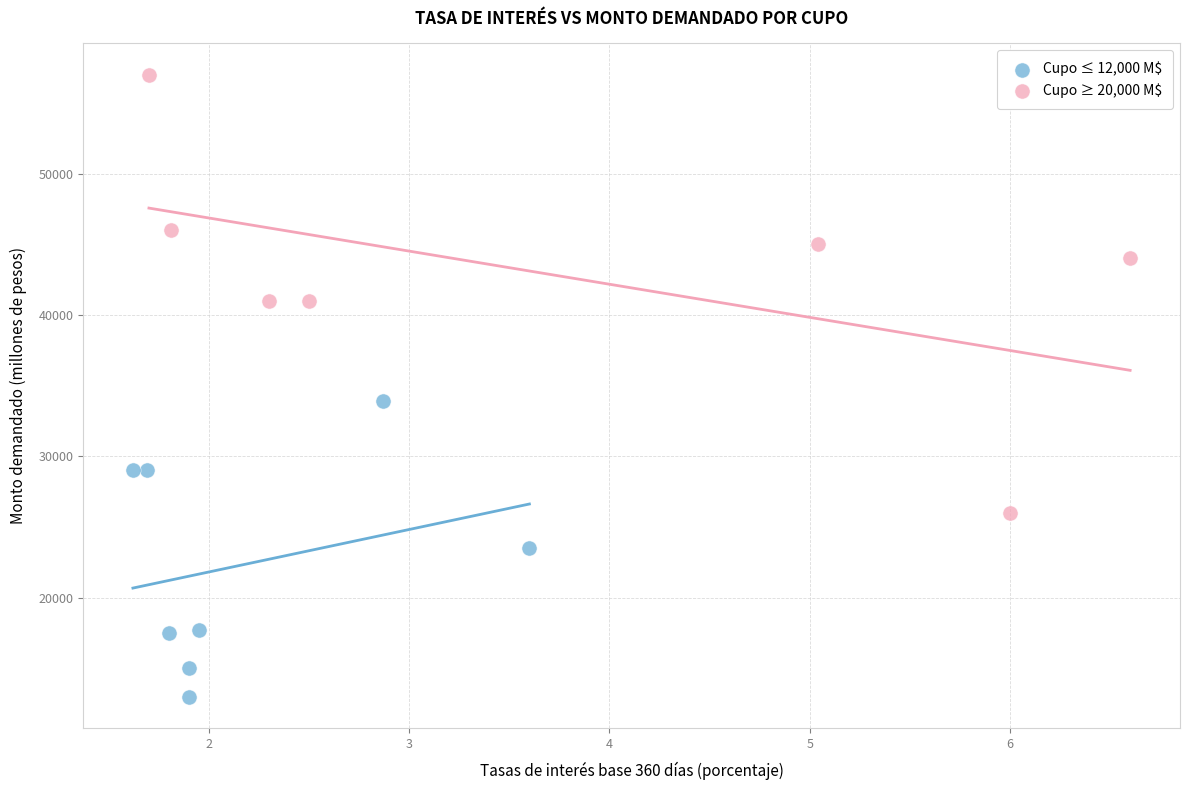

Which series contains the lowest Y value?

Cupo ≤ 12,000 M$